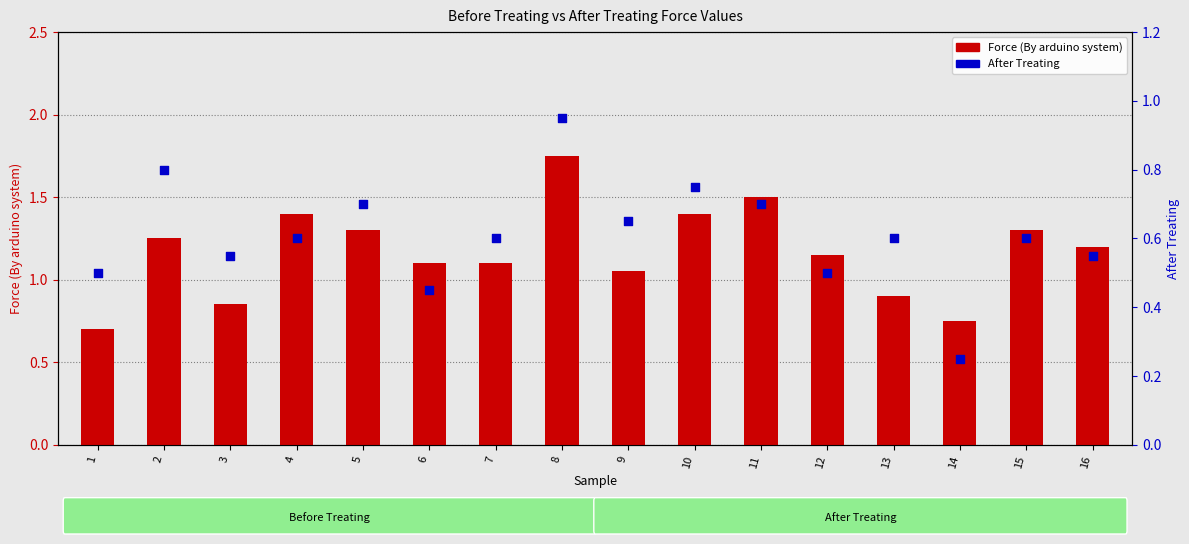

At how many categories does at least one series exceed 0?

16